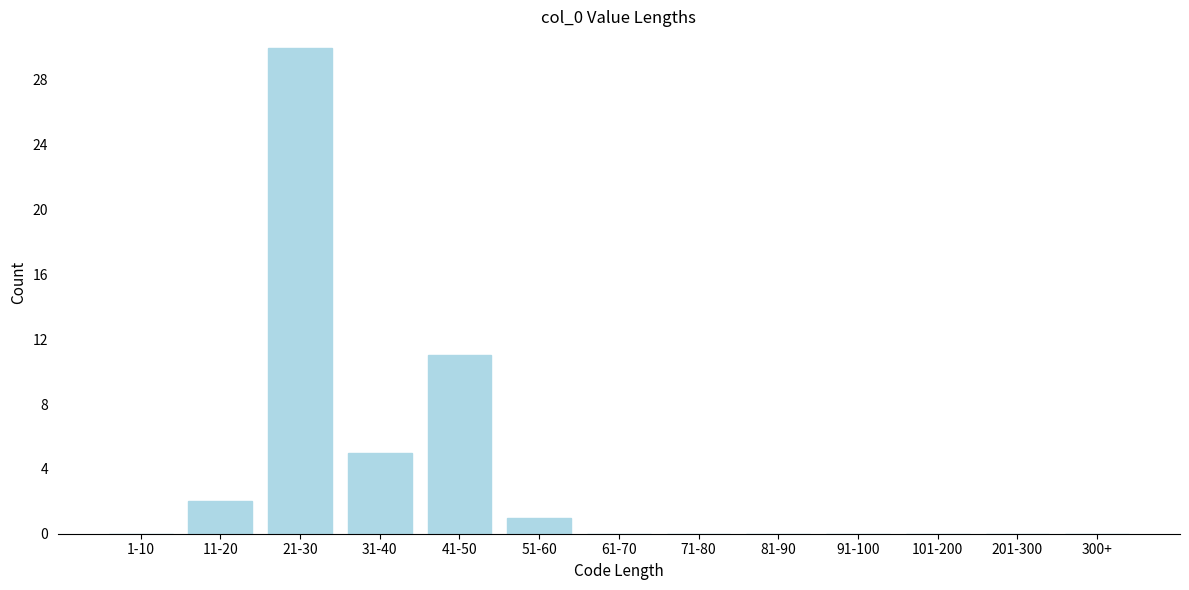

Reading right to left, list all the values displayed in this chart.

300+=0	201-300=0	101-200=0	91-100=0	81-90=0	71-80=0	61-70=0	51-60=1	41-50=11	31-40=5	21-30=30	11-20=2	1-10=0